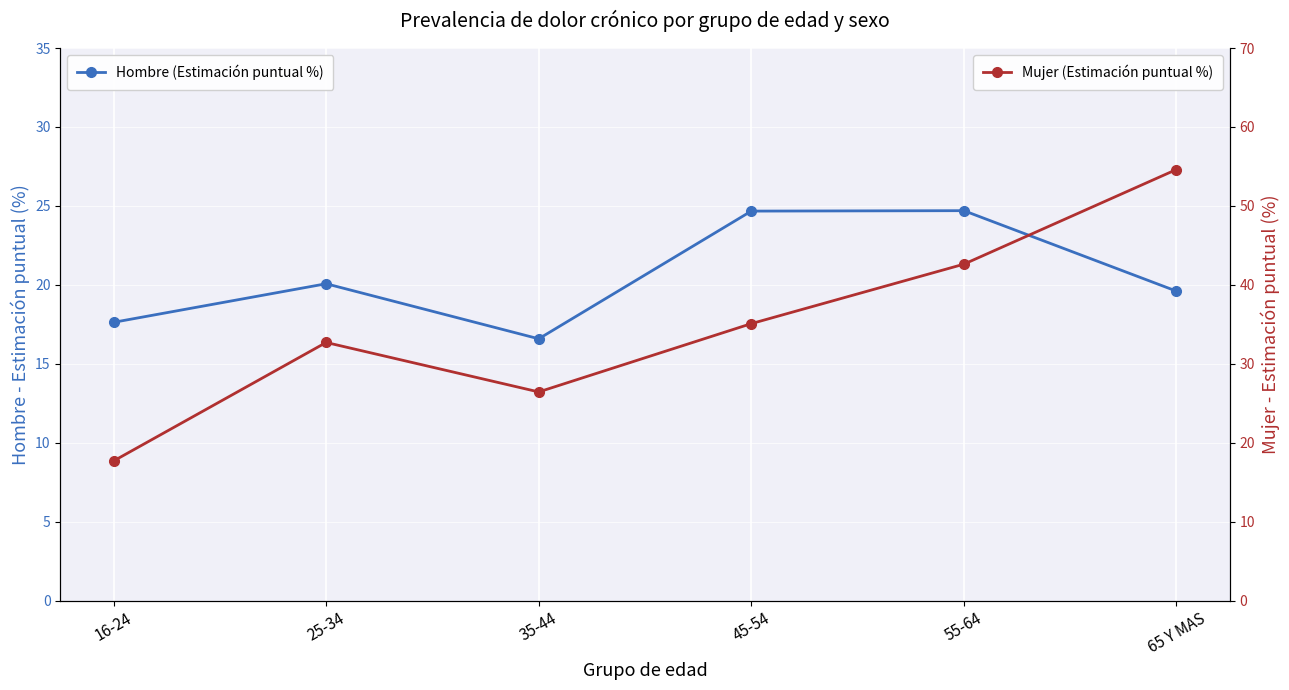

Rank the series at 16-24 from lowest to highest value.

Hombre (Estimación puntual %), Mujer (Estimación puntual %)